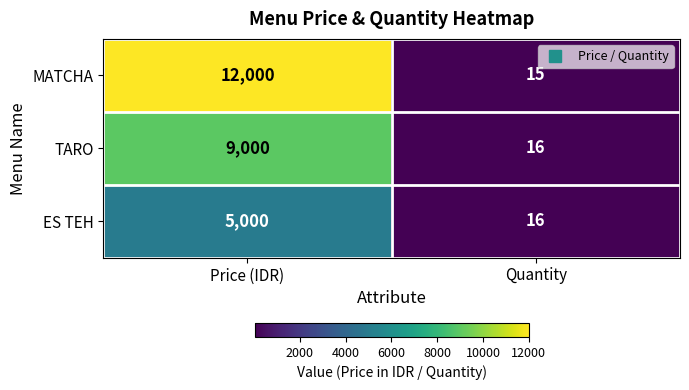

How many data points does each series have?

2